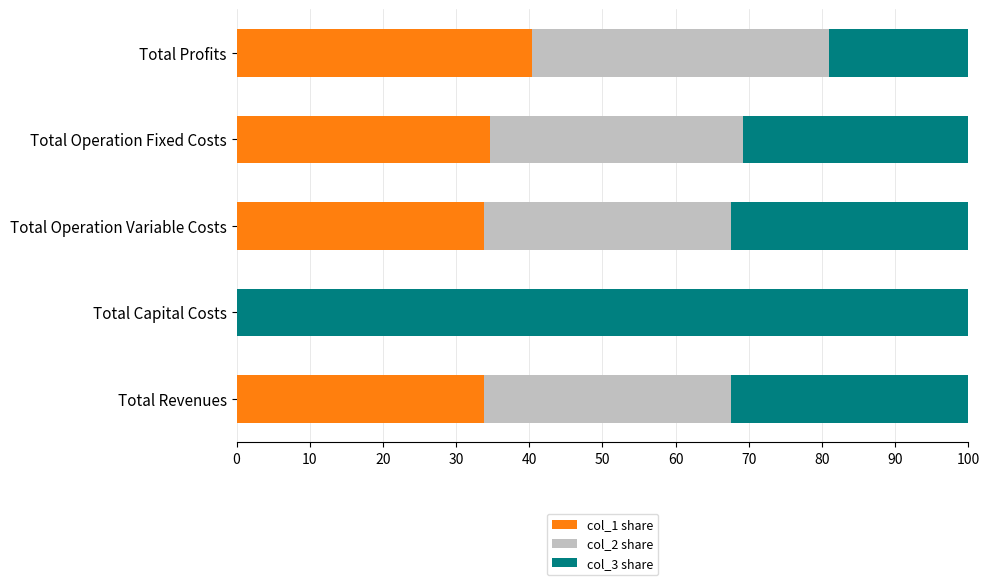

What is the highest value of the col_1 share series?

40.4